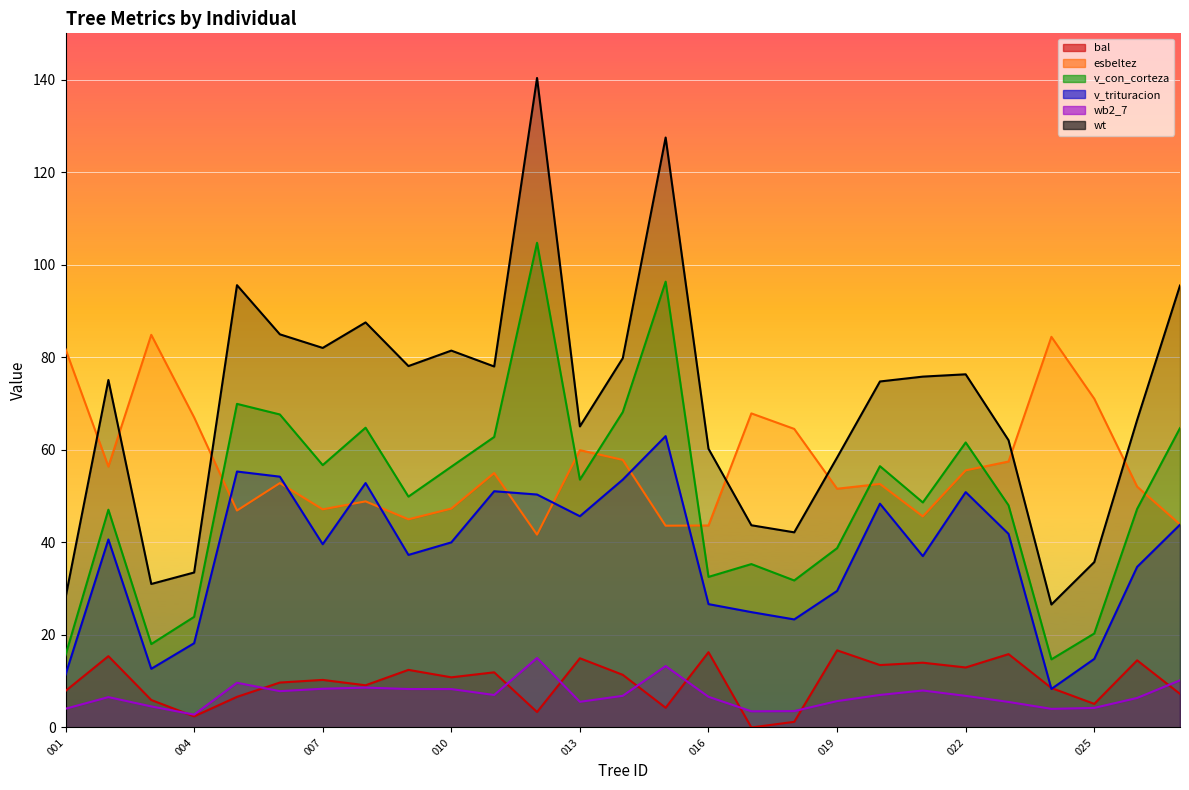

How many interior local peaks does the bal series have?

10